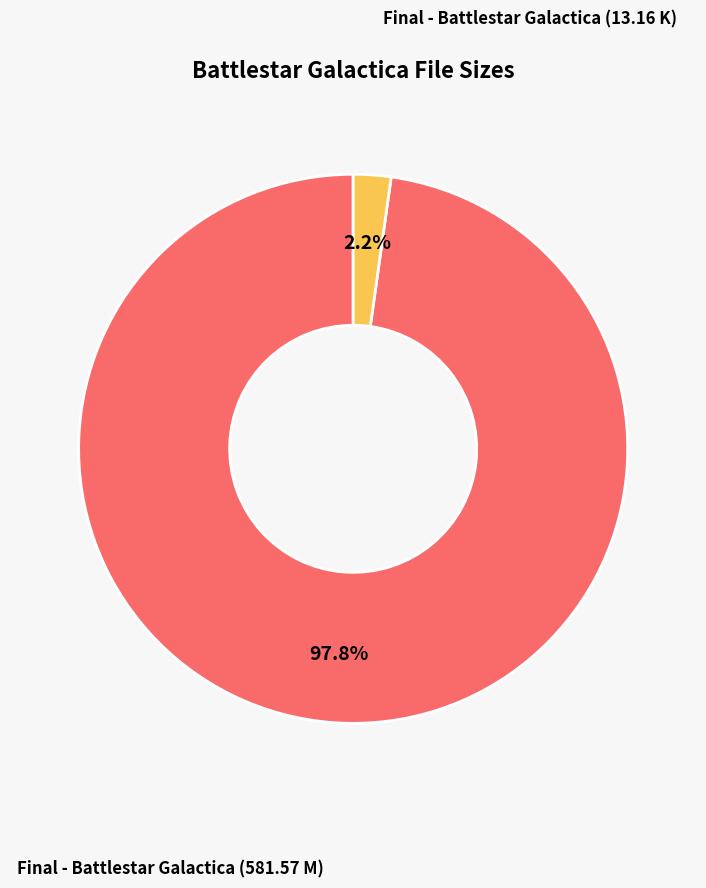

How many segments does this pie chart have?

2